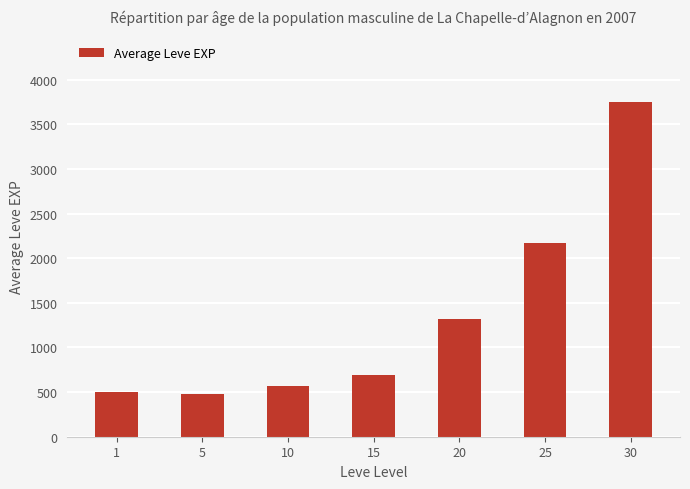

What is the change in value from 20 to 30?

+2425